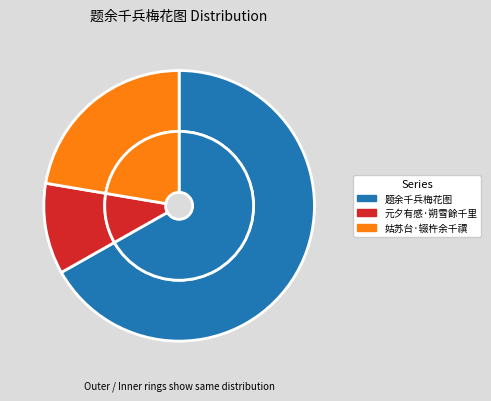

Rank the categories by value from highest to lowest.

题余千兵梅花图, 姑苏台·辍杵余千禩, 元夕有感·朔雪餘千里